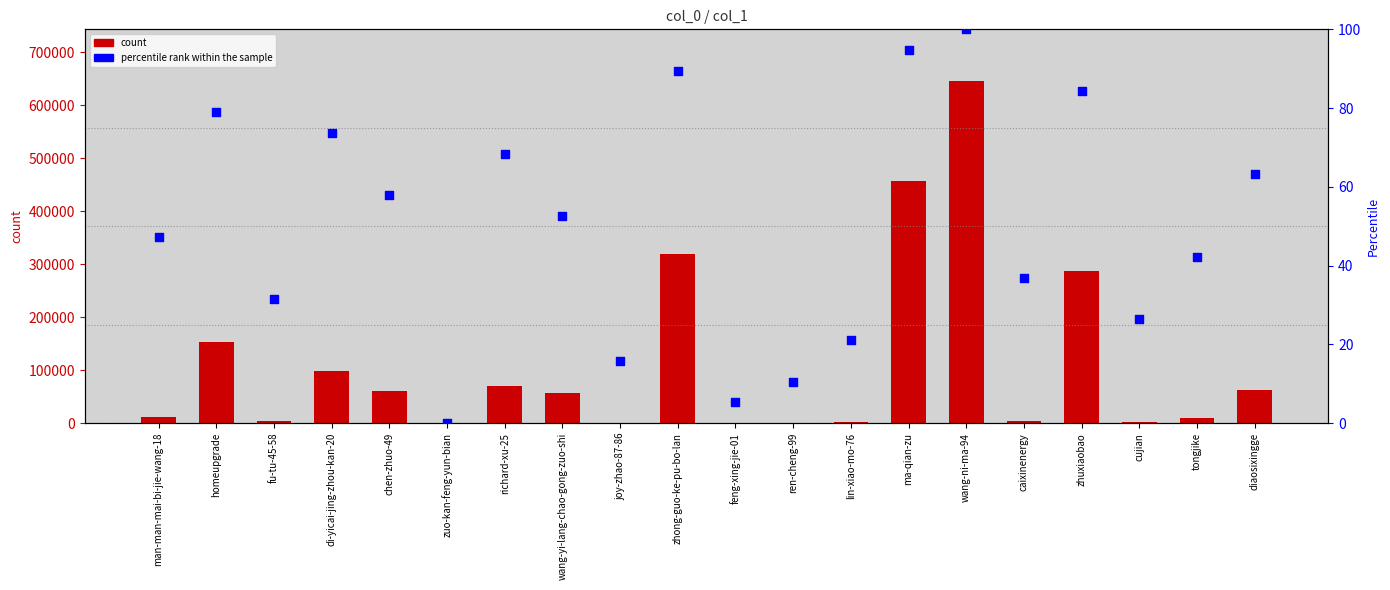

Which series has the largest total across all categories?

col_1